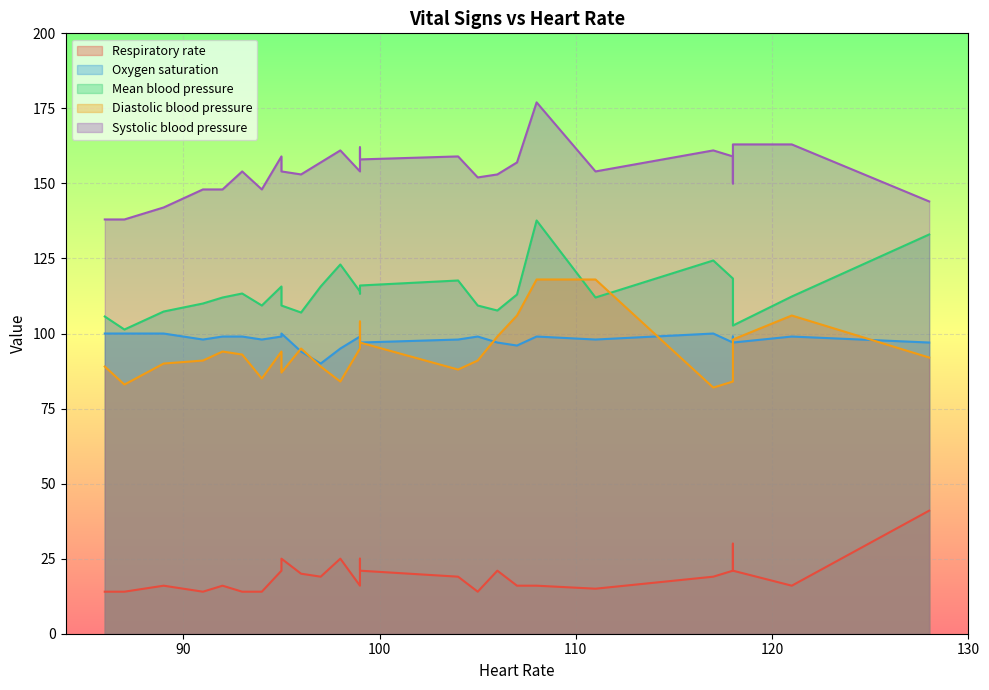

Reading right to left, transcribe all the data shown in this chart.

Respiratory rate: 41.0	16.0	21.0	30.0	21.0	19.0	15.0	16.0	16.0	21.0	14.0	19.0	21.0	25.0	16.0	25.0	19.0	20.0	25.0	21.0	14.0	14.0	16.0	14.0	16.0	14.0	14.0
Oxygen saturation: 97.0	99.0	97.0	99.0	97.0	100.0	98.0	99.0	96.0	97.0	99.0	98.0	97.0	95.0	99.0	95.0	90.0	94.0	100.0	99.0	98.0	99.0	99.0	98.0	100.0	100.0	100.0
Mean blood pressure: 133.0	112.3	102.7	111.3	118.3	124.3	112.0	137.7	113.0	107.7	109.3	117.7	116.0	113.3	114.0	123.0	115.7	107.0	109.3	115.7	109.3	113.3	112.0	110.0	107.3	101.3	105.7
Diastolic blood pressure: 92.0	106.0	98.0	85.0	84.0	82.0	118.0	118.0	106.0	99.0	91.0	88.0	97.0	104.0	95.0	84.0	89.0	95.0	87.0	94.0	85.0	93.0	94.0	91.0	90.0	83.0	89.0
Systolic blood pressure: 144.0	163.0	163.0	150.0	159.0	161.0	154.0	177.0	157.0	153.0	152.0	159.0	158.0	162.0	154.0	161.0	157.0	153.0	154.0	159.0	148.0	154.0	148.0	148.0	142.0	138.0	138.0